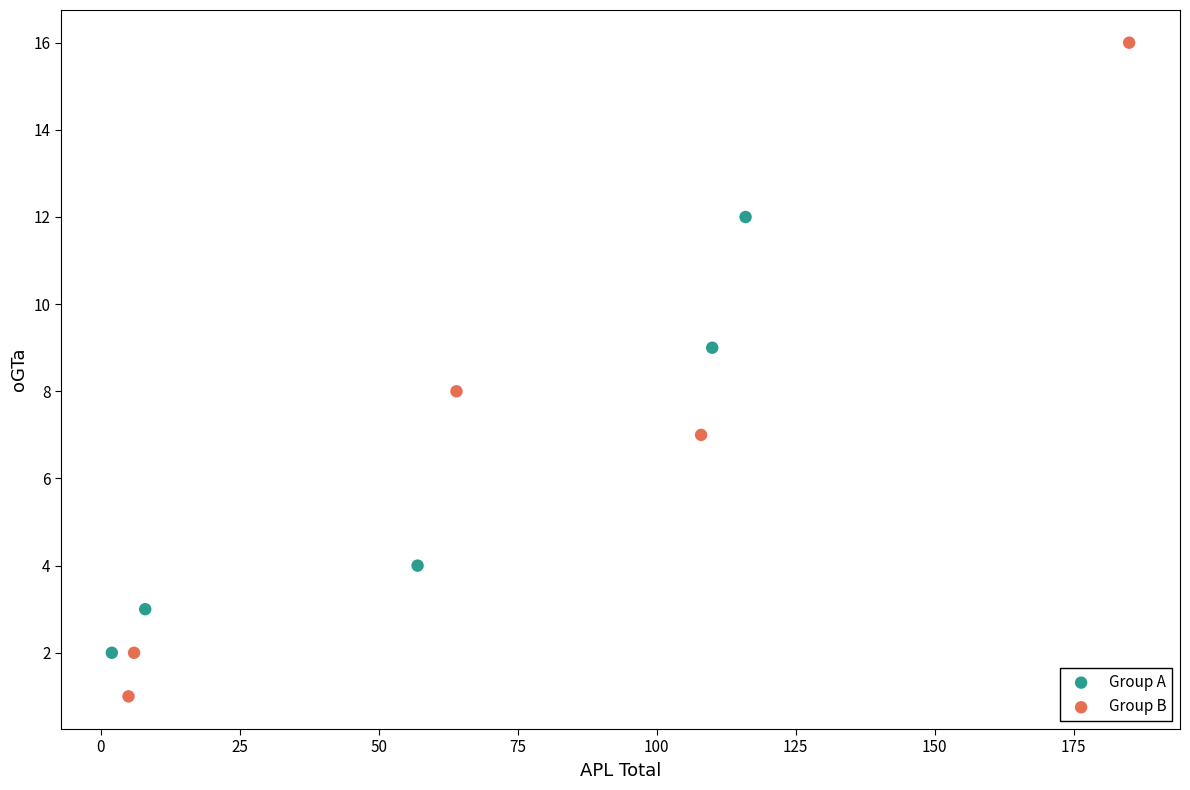

Which series contains the highest Y value?

Group B